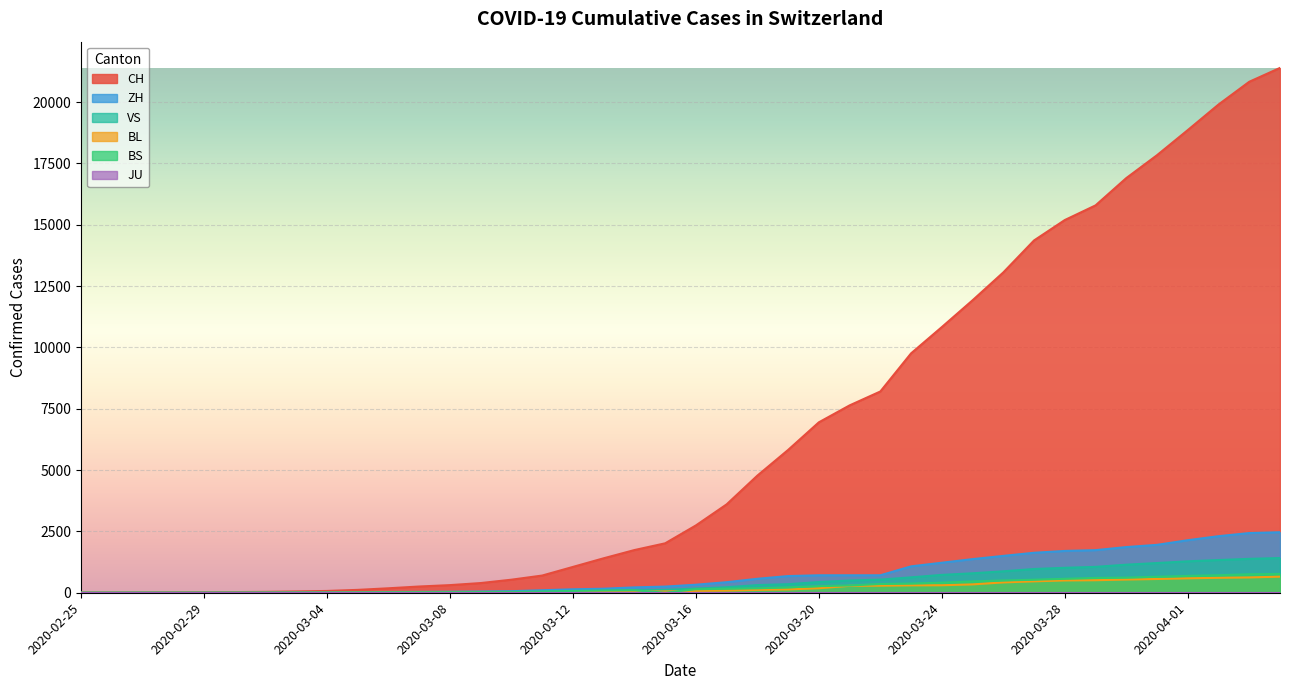

What is the difference between the highest and lowest values at 2020-03-17?

3514